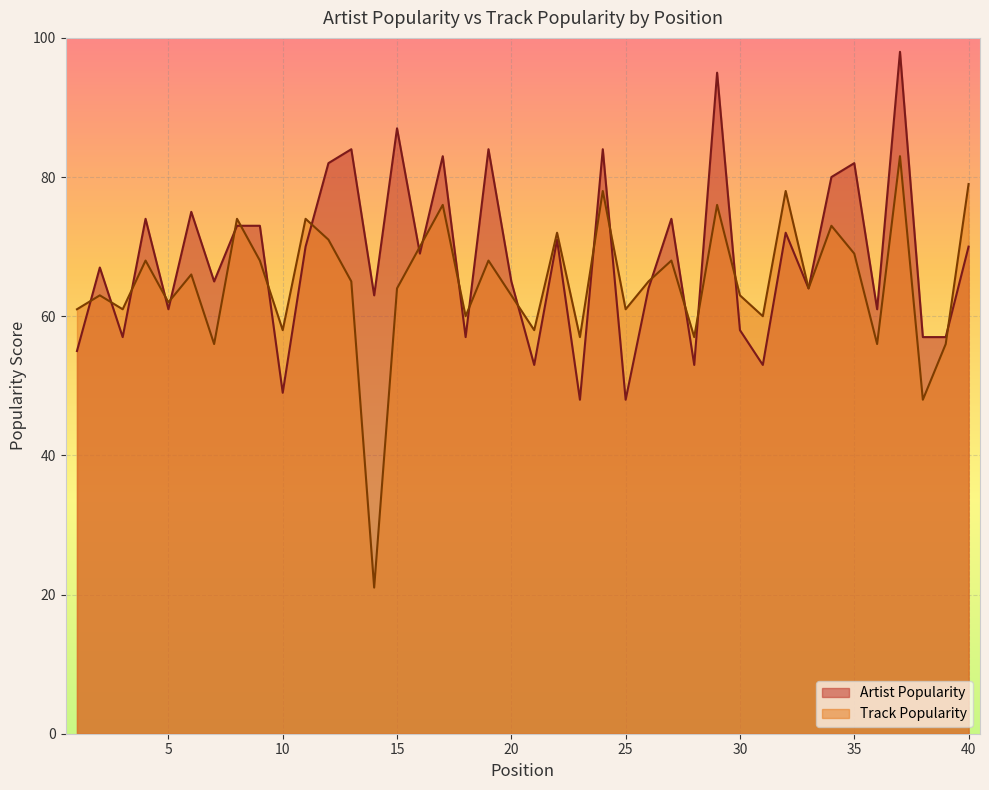

Reading left to right, transcribe all the data shown in this chart.

Artist Popularity: 55	67	57	74	61	75	65	73	73	49	70	82	84	63	87	69	83	57	84	65	53	71	48	84	48	64	74	53	95	58	53	72	64	80	82	61	98	57	57	70
Track Popularity: 61	63	61	68	62	66	56	74	68	58	74	71	65	21	64	70	76	60	68	63	58	72	57	78	61	65	68	57	76	63	60	78	64	73	69	56	83	48	56	79